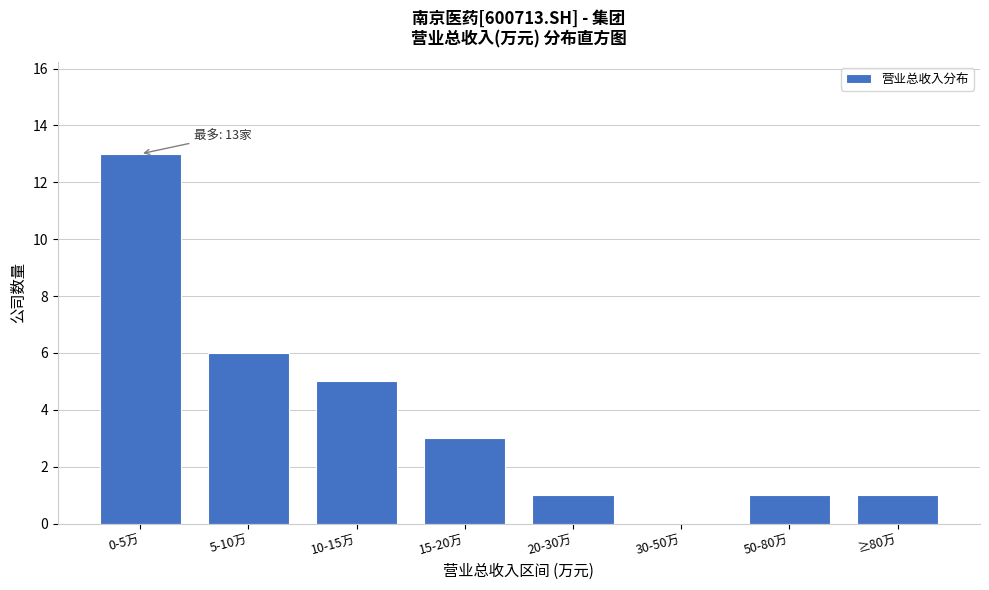

Reading left to right, list all the values displayed in this chart.

0-5万=13	5-10万=6	10-15万=5	15-20万=3	20-30万=1	30-50万=0	50-80万=1	≥80万=1